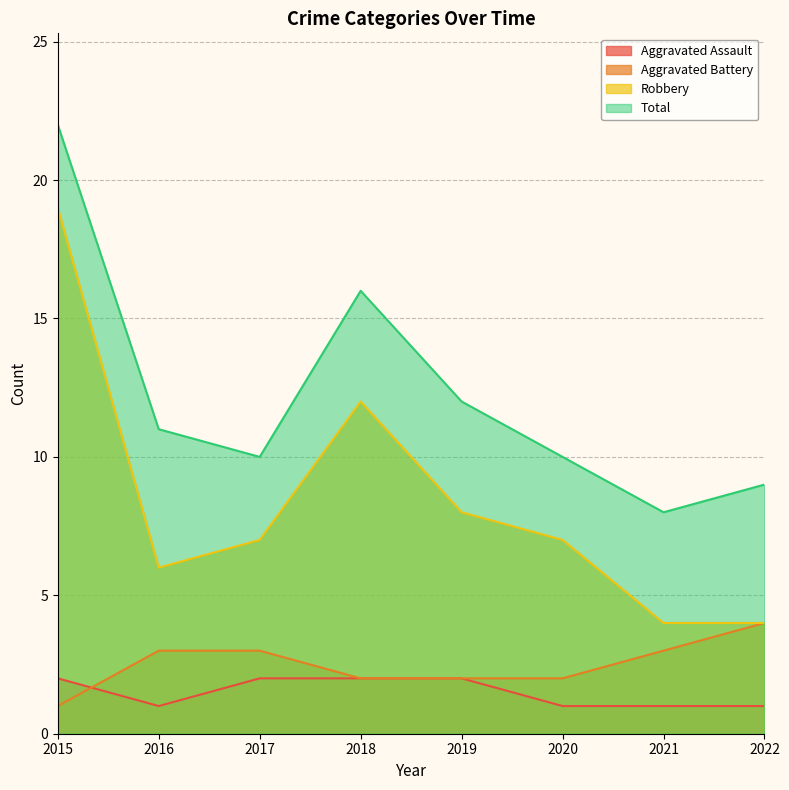

How many times do Aggravated Battery and Aggravated Assault cross each other?

1